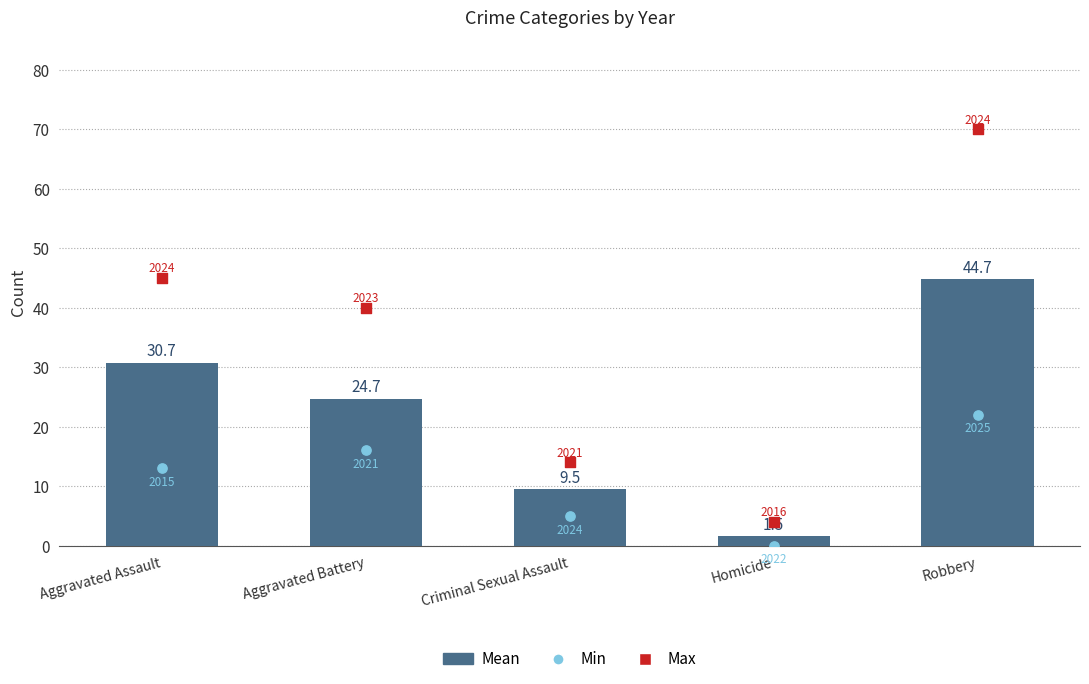

Which series has the largest Y range (max minus min)?

Max